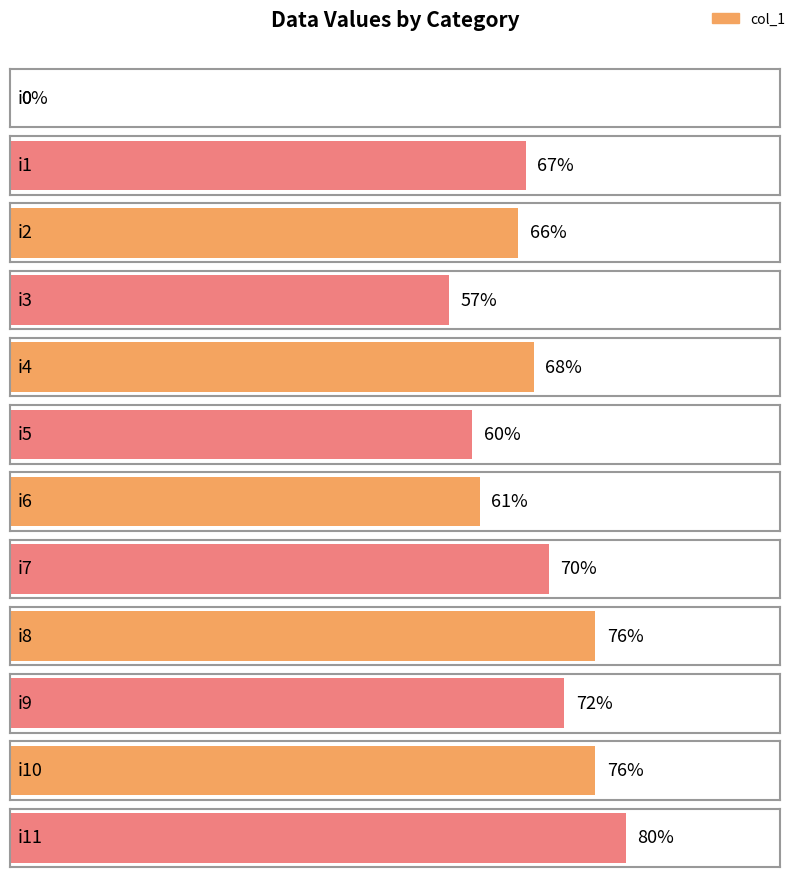

Is it true that the value at i4 is 34?

False